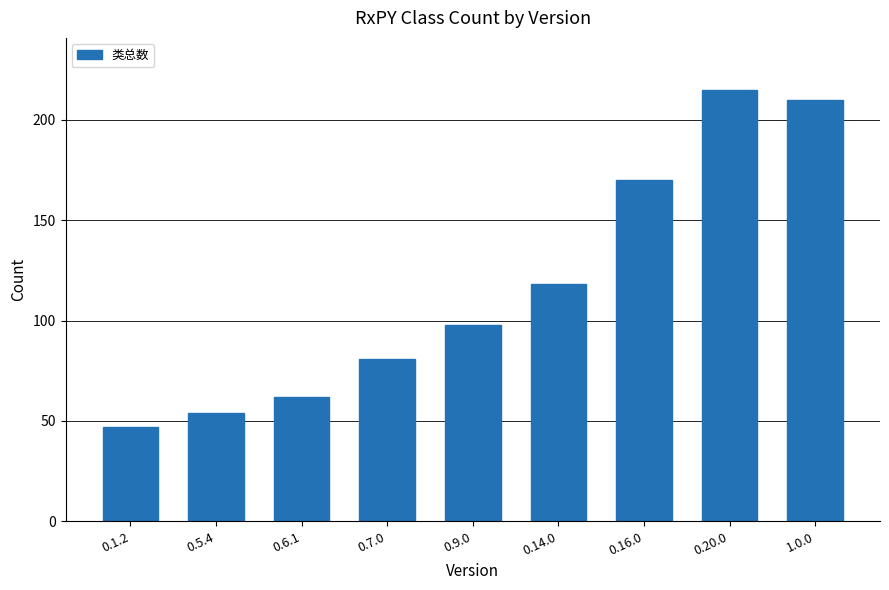

Reading left to right, what are all the values shown in this chart?

47	54	62	81	98	118	170	215	210